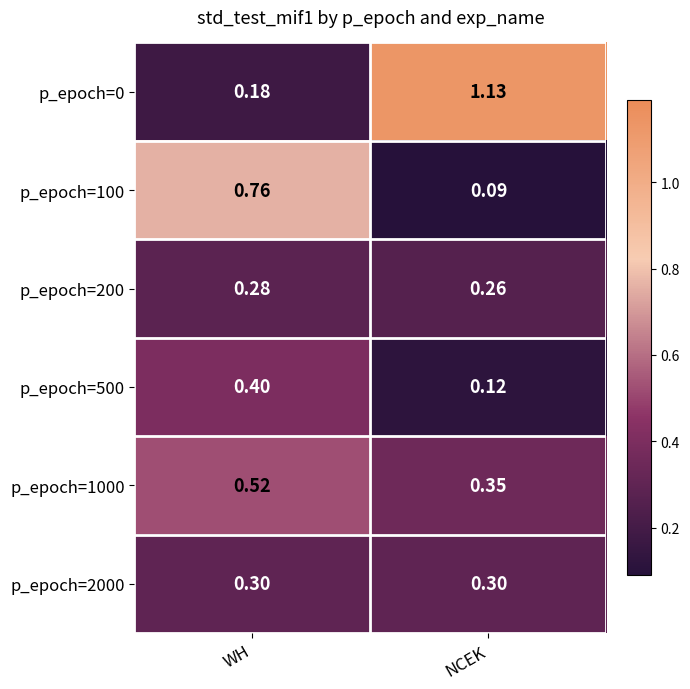

At which category is the sum across all series the highest?

WH